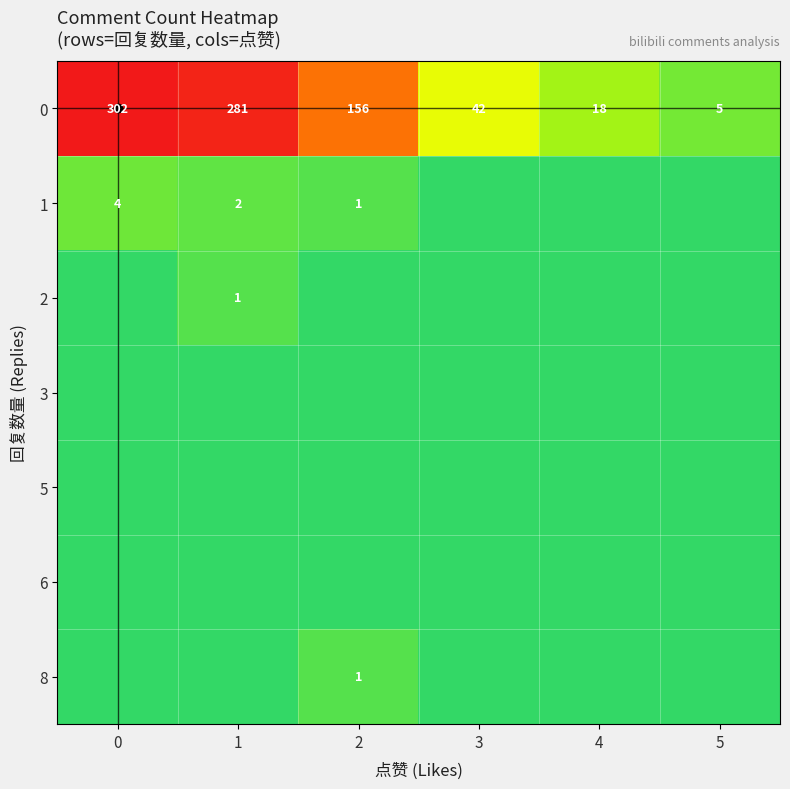

Which label corresponds to the smallest value in the chart?

3